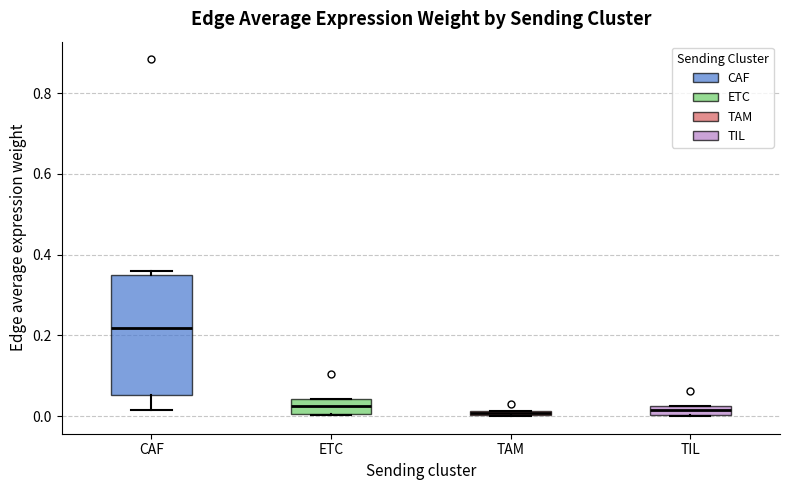

Comparing the boxes themselves (not the whiskers), which one is the tallest?

CAF